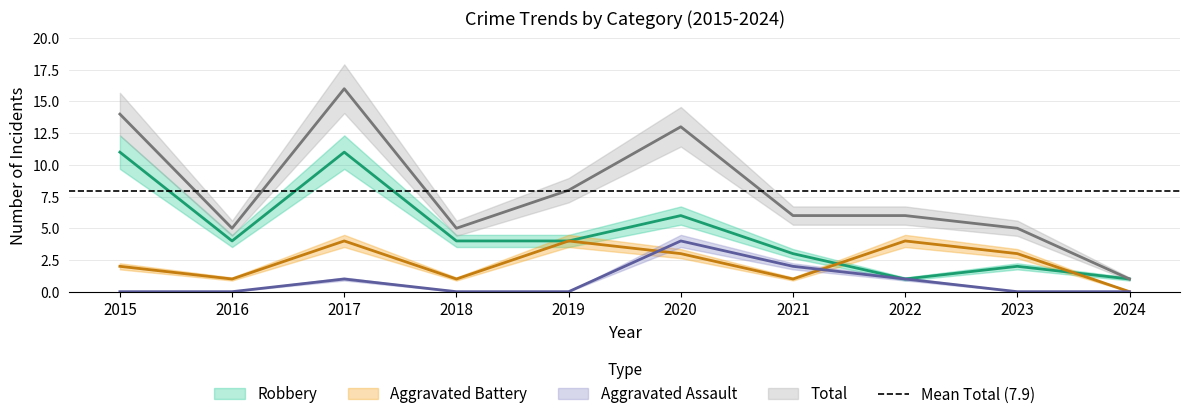

Rank the series by their maximum value, from lowest to highest.

Aggravated Assault, Aggravated Battery, Robbery, Total